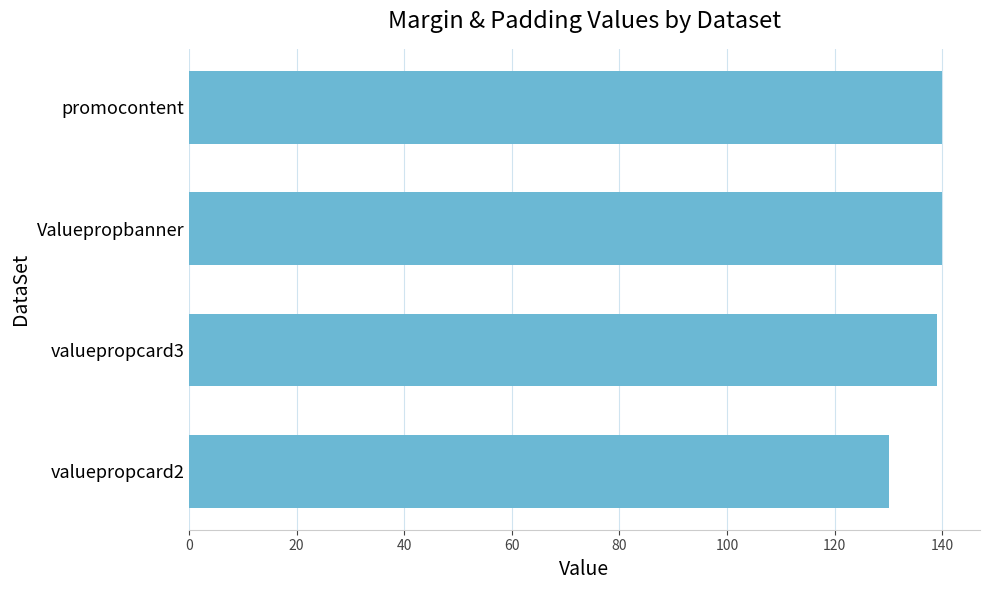

Is it true that the value at Valuepropbanner is 62?

False